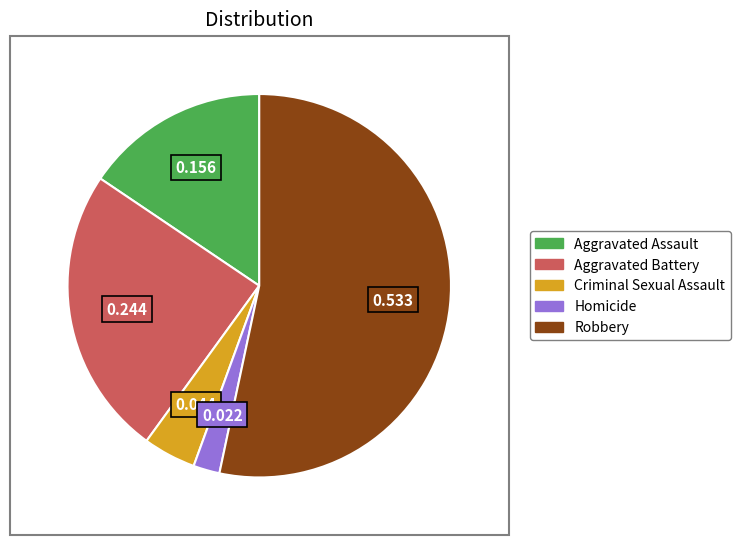

Is the sum of Robbery and Homicide greater than half?

Yes